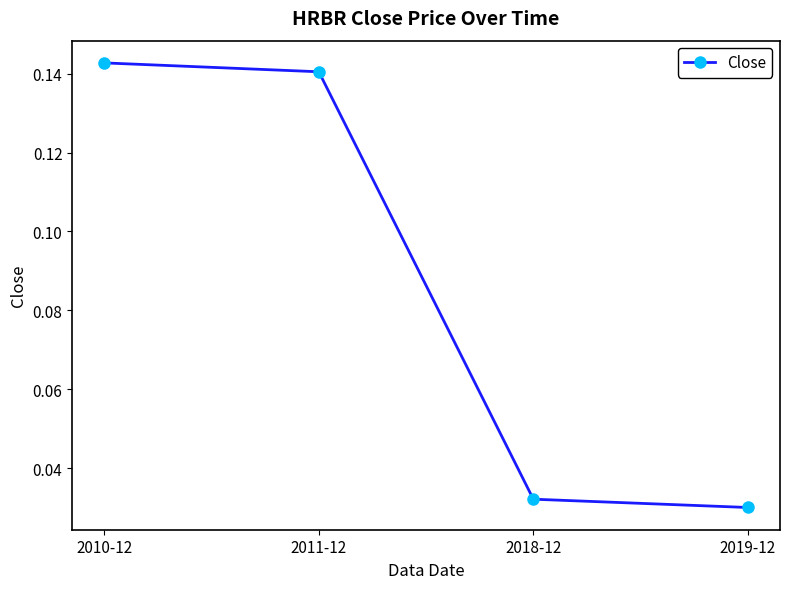

Count the values in the range 0 to 1.

4